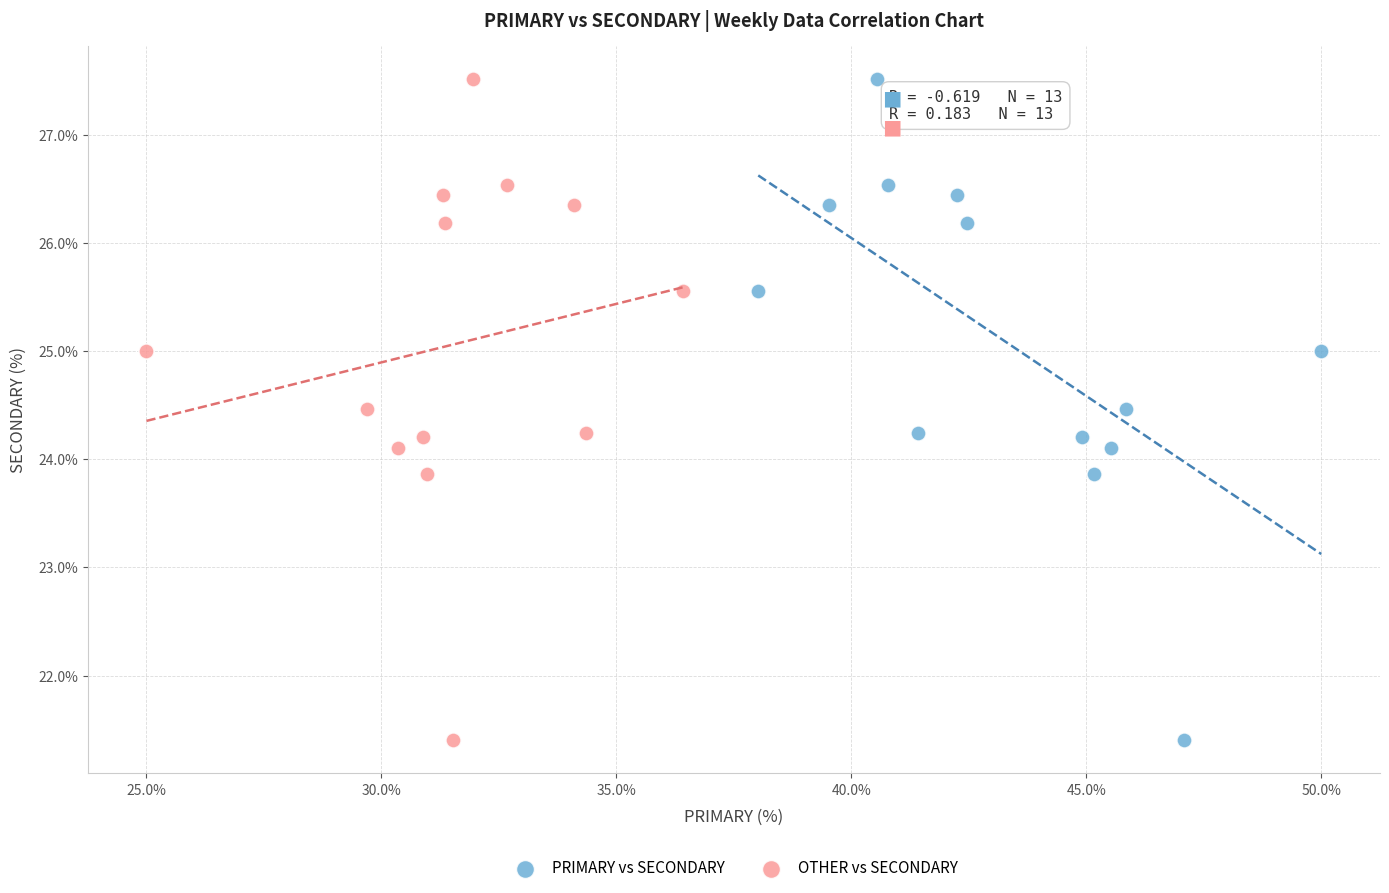

What are all the series names shown in the legend?

PRIMARY vs SECONDARY, OTHER vs SECONDARY